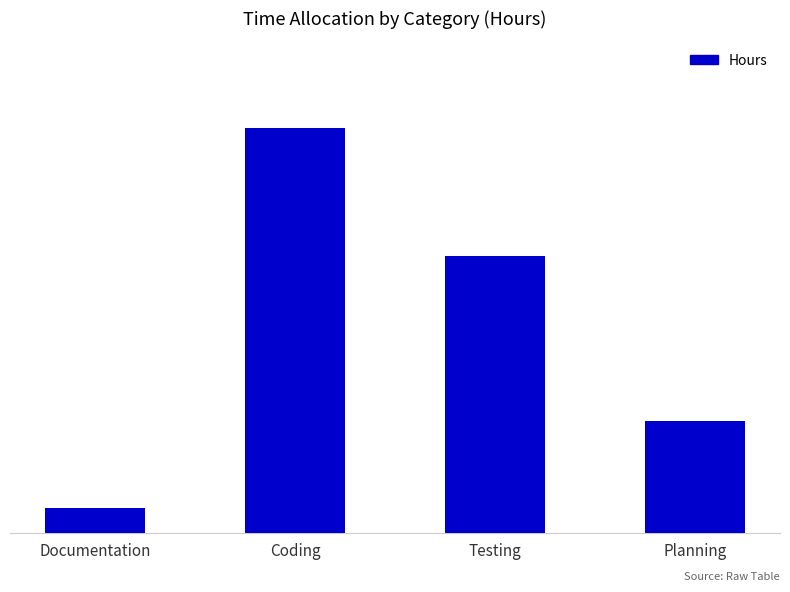

Does the chart contain any negative values?

No